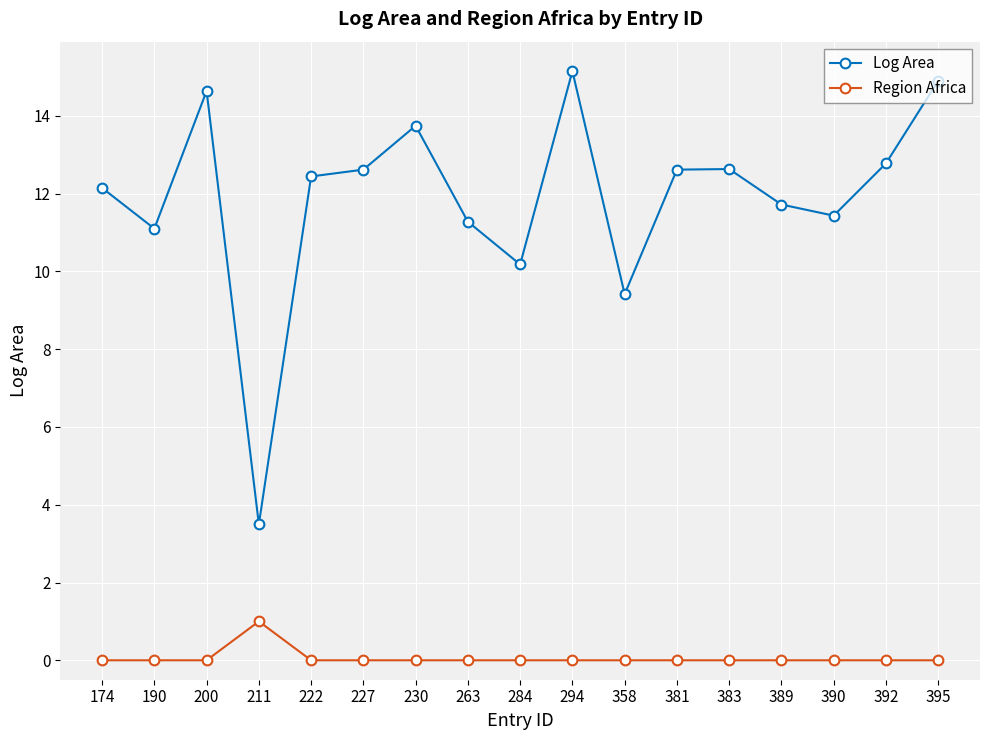

True or false: Log Area has more than 0 points higher than both neighbors.

True